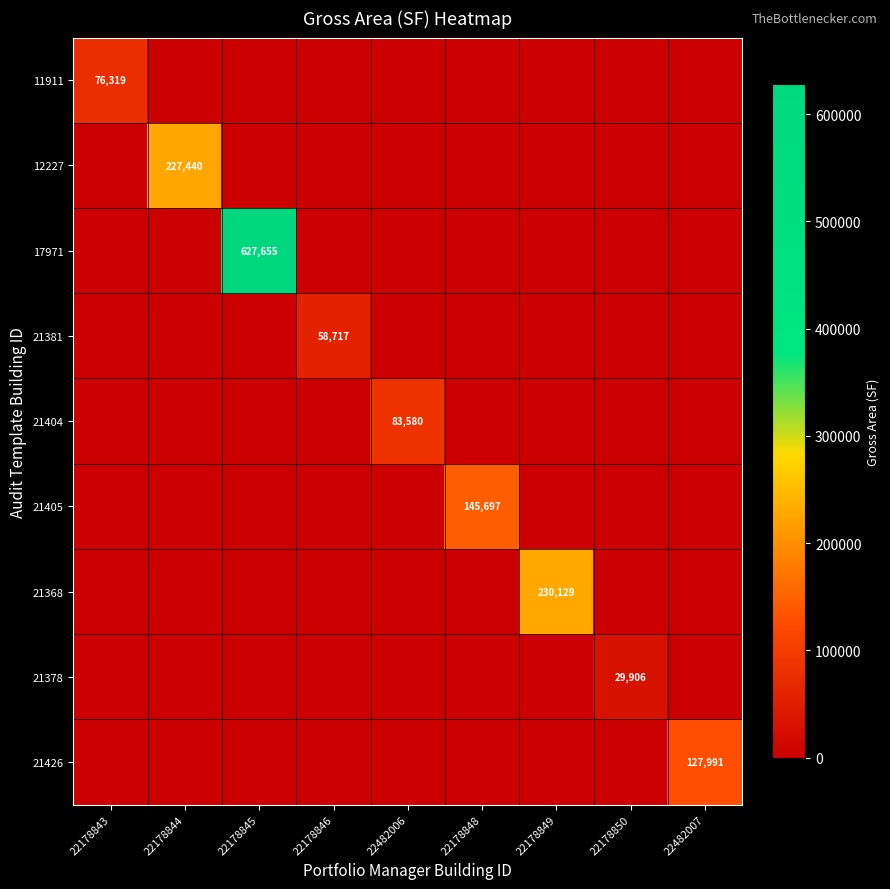

What is the total value across all series at 22178848?

145697